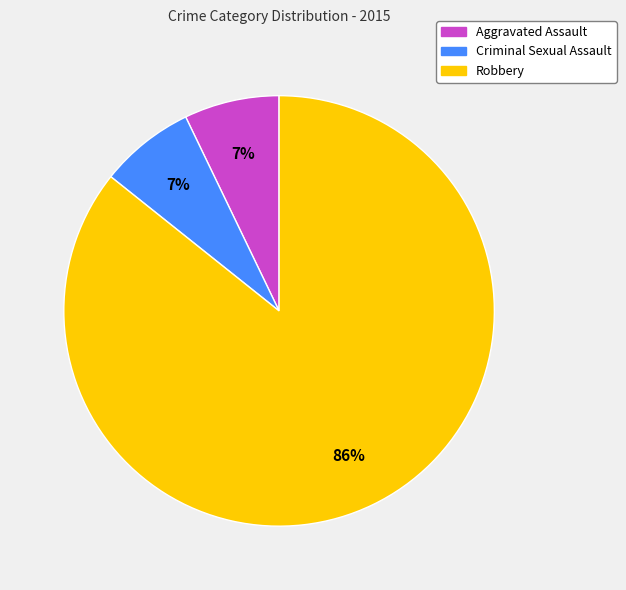

Which slice is the largest?

Robbery